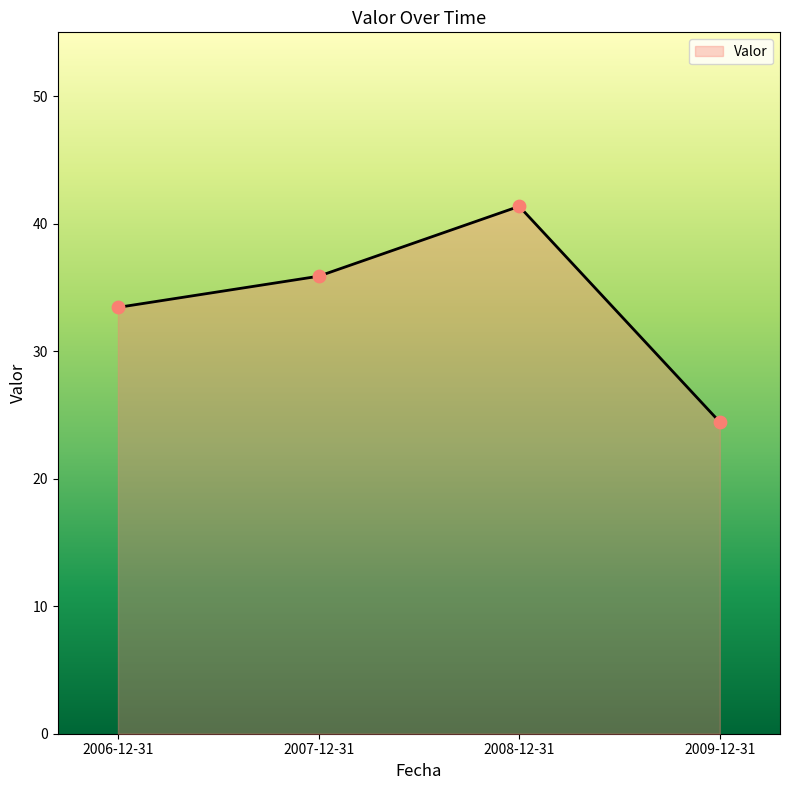

Approximately how many times larger is the value at 2009-12-31 compared to 2008-12-31?

0.6